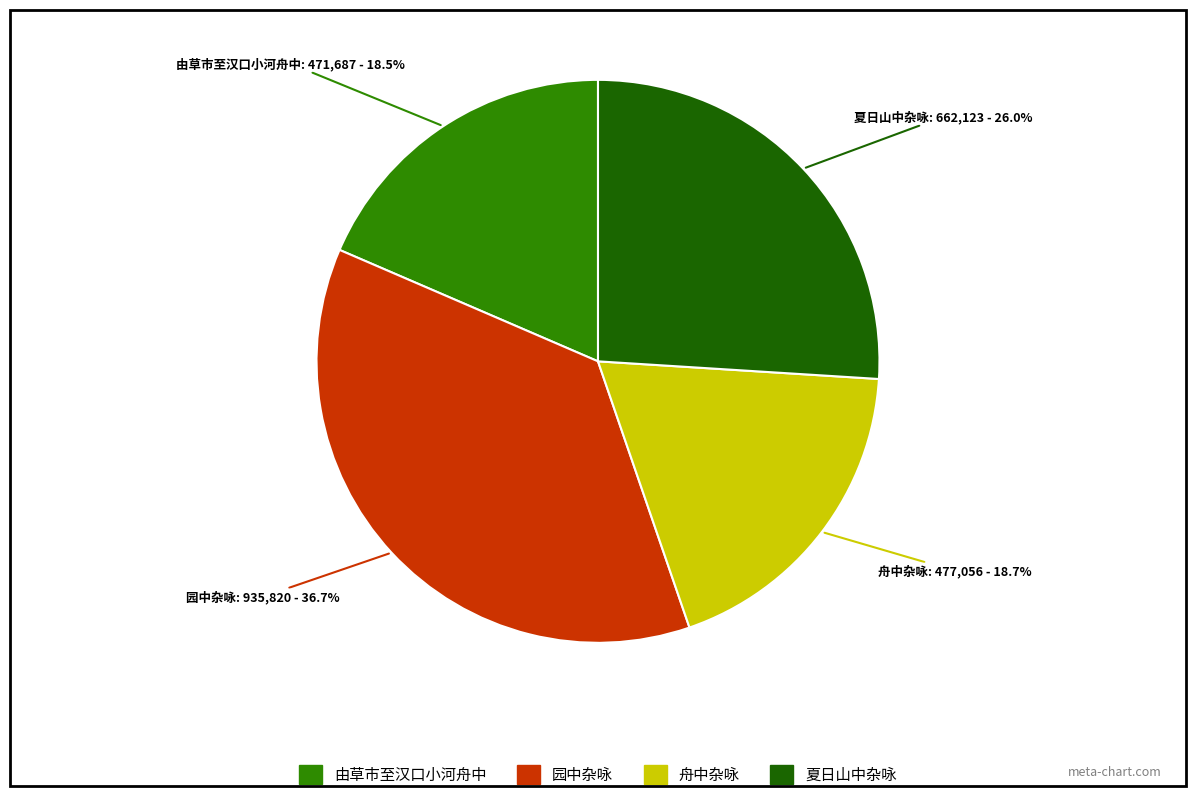

Which slice is the largest?

园中杂咏